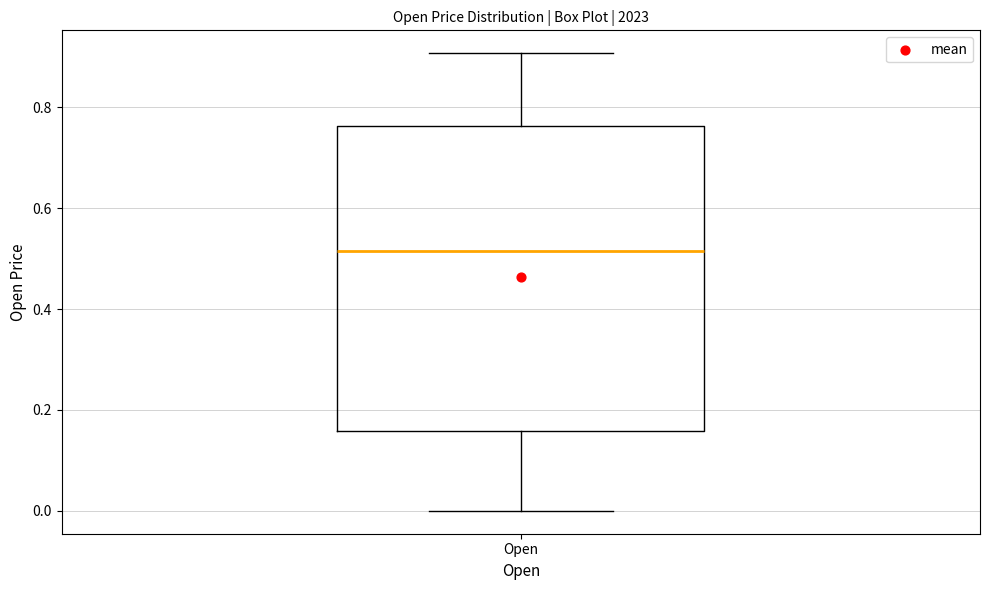

Transcribe this box plot: give where the median line is, the range the box spans, and where the two whiskers end, as read against the y-axis. The values are not printed on the chart, so give them approximately, as read against the axis.

median 0.52, box 0.16 to 0.76, whiskers 0.00 to 0.90